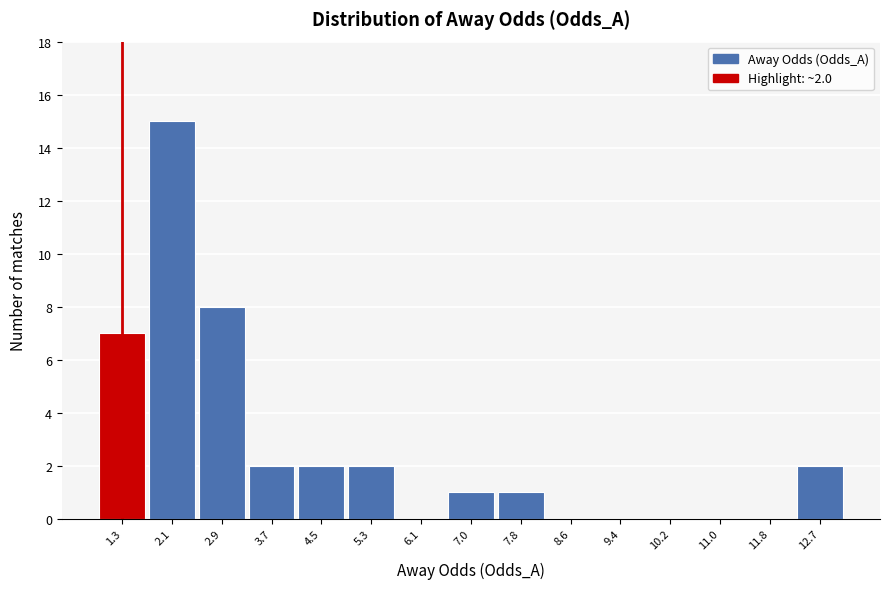

Reading left to right, list all the values displayed in this chart.

1.3=7	2.1=15	2.9=8	3.7=2	4.5=2	5.3=2	6.1=0	7.0=1	7.8=1	8.6=0	9.4=0	10.2=0	11.0=0	11.8=0	12.7=2